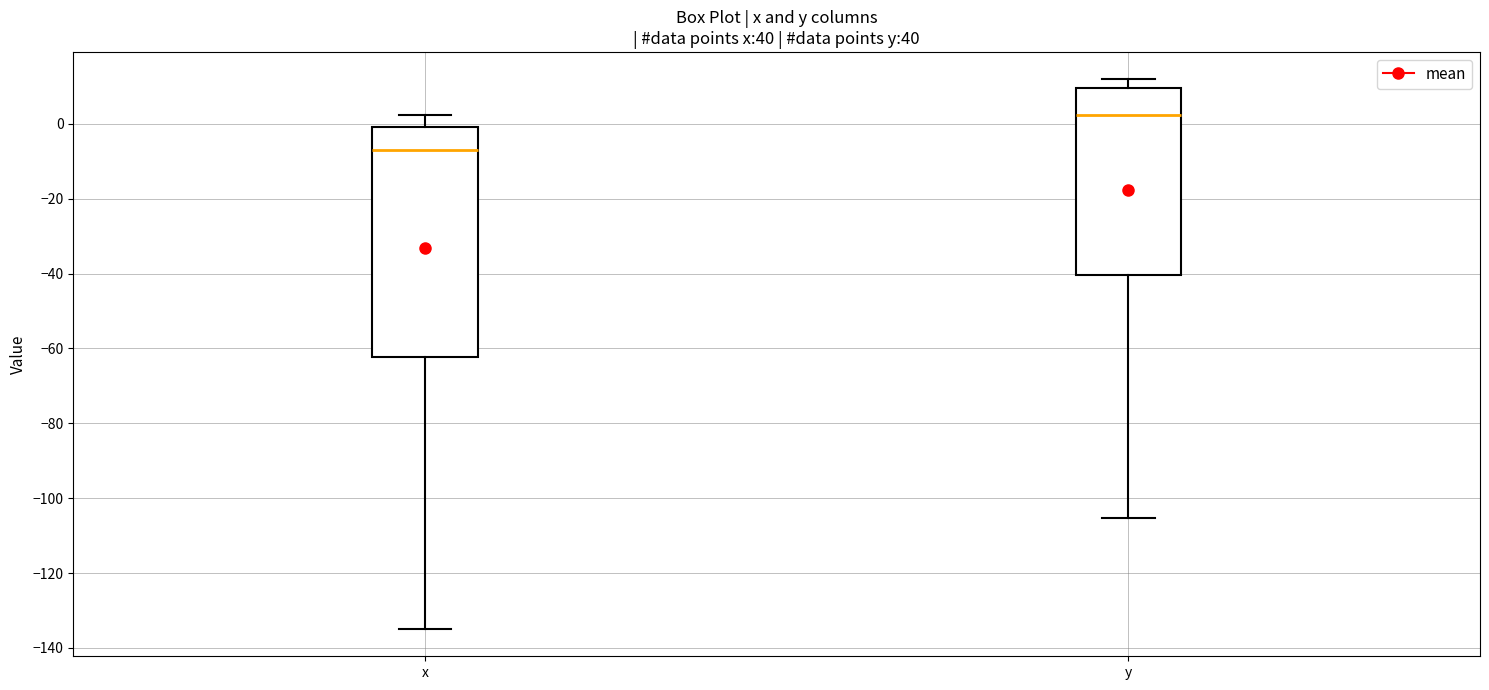

Which box has the lowest median line?

x